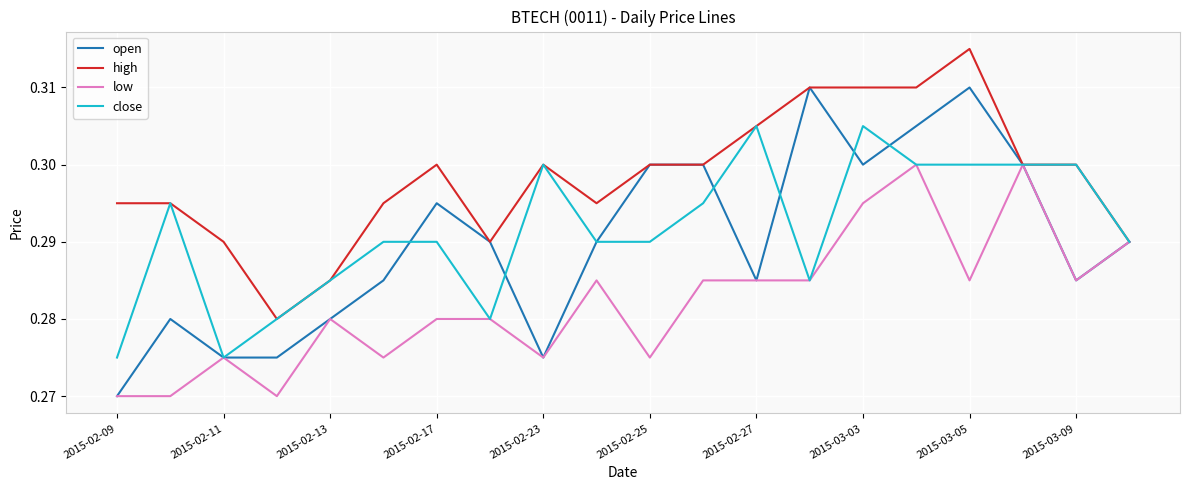

Which series has the widest spread of values?

open